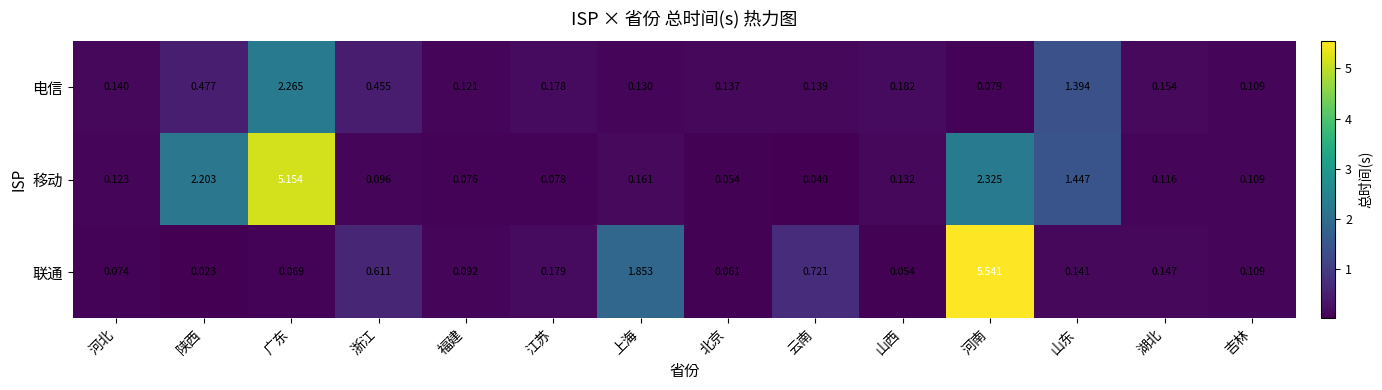

At which label is 电信 closest to 1?

山东